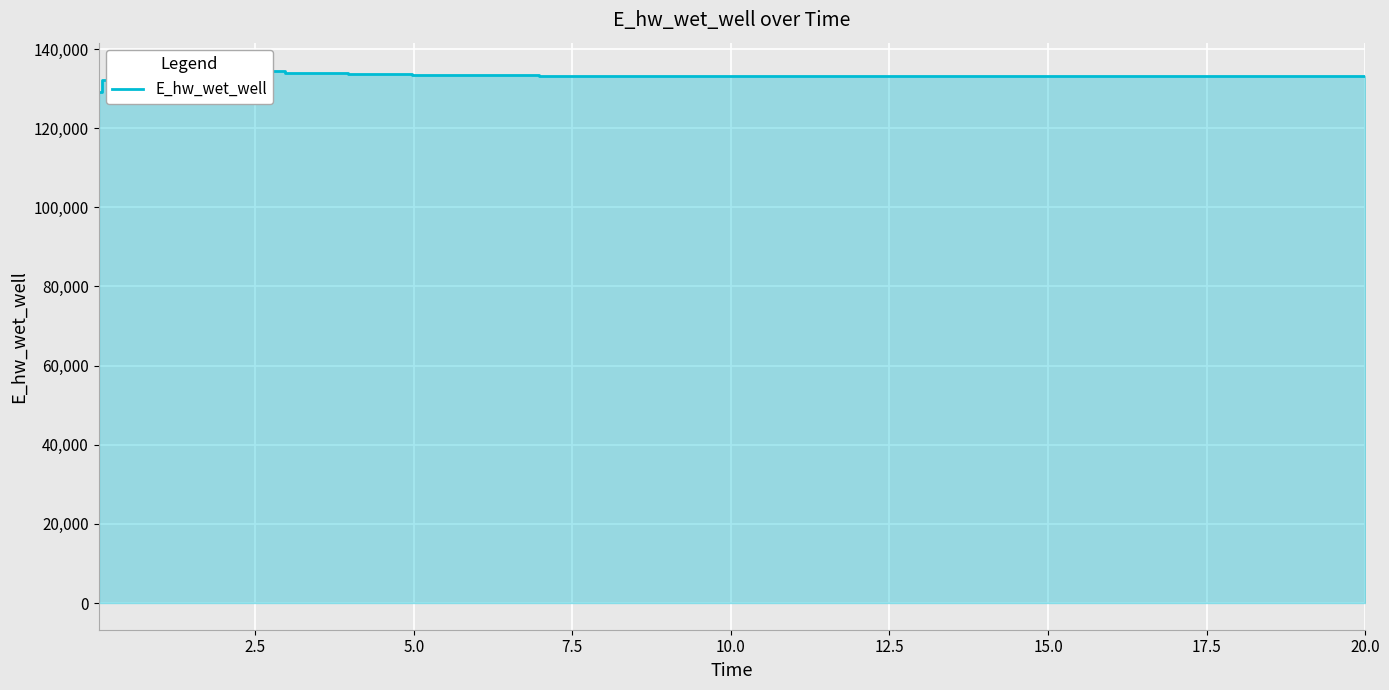

Reading right to left, extract all data points from this chart.

133104.2	133104.1	133099.7	133096.3	133094.0	133093.2	133094.0	133097.0	133102.4	133111.2	133124.1	133142.5	133168.5	133205.3	133258.0	133335.4	133452.8	133635.9	133924.3	134357.1	134865.4	134878.7	134054.3	132146.1	129163.7